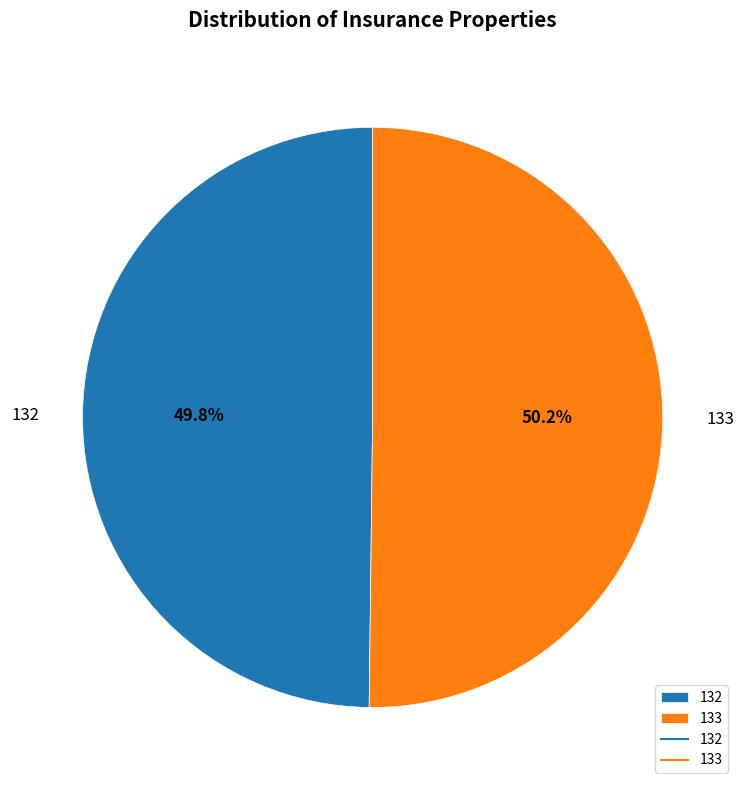

How many slices are in this pie chart?

2